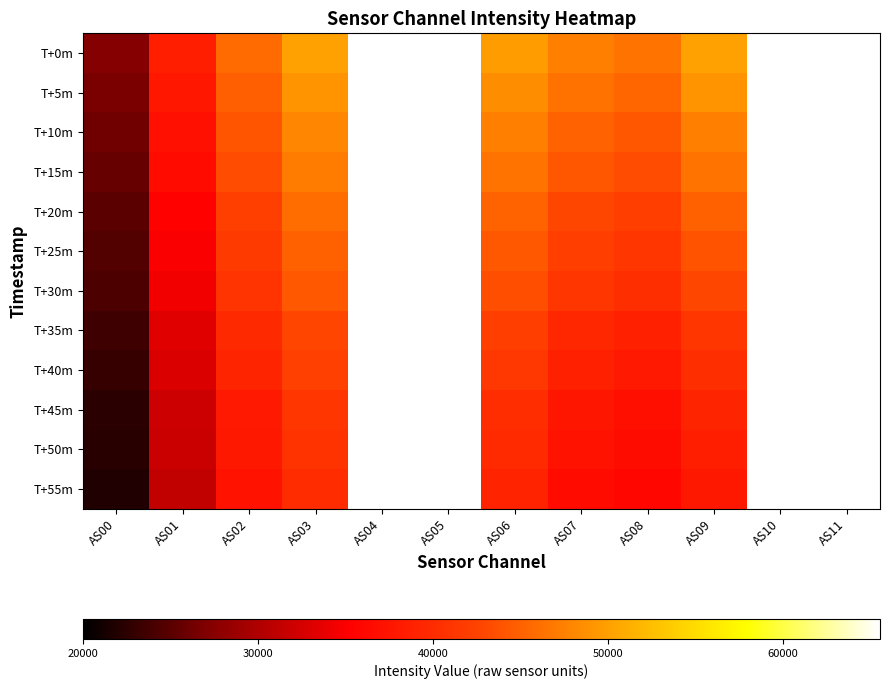

At AS09, list the series in order from smallest to largest.

T+55m, T+50m, T+45m, T+40m, T+35m, T+30m, T+25m, T+20m, T+15m, T+10m, T+5m, T+0m